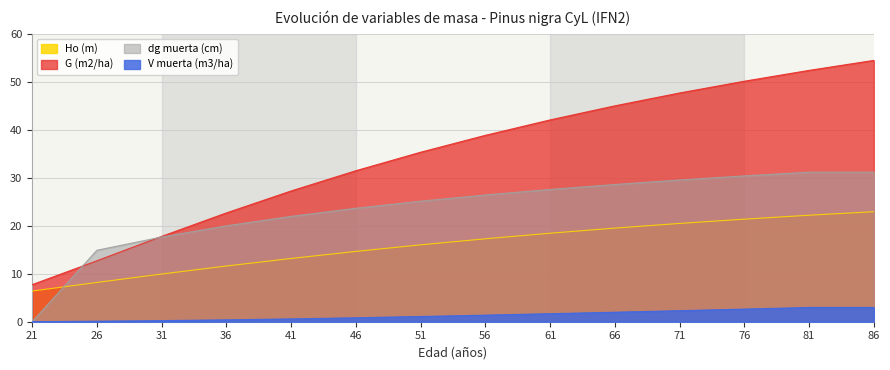

What are all the series names shown in the legend?

Ho (m), G (m2/ha), dg muerta (cm), V muerta (m3/ha)